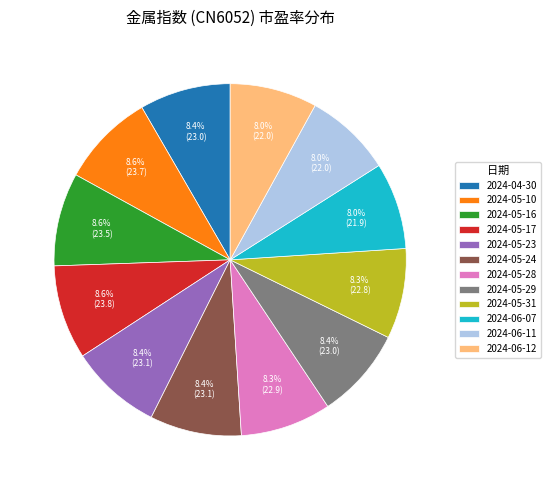

Combined, do 2024-06-11 and 2024-05-28 account for over 50%?

No